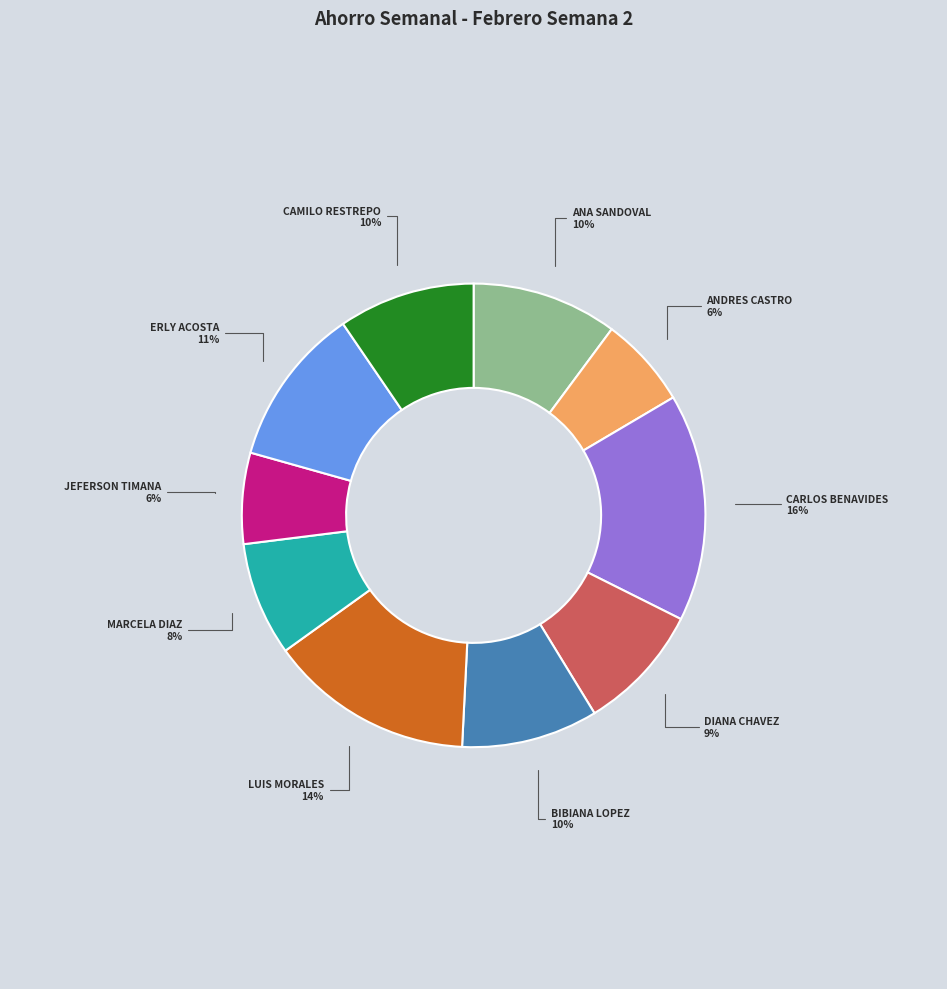

Is there any slice that represents more than half of the pie?

No